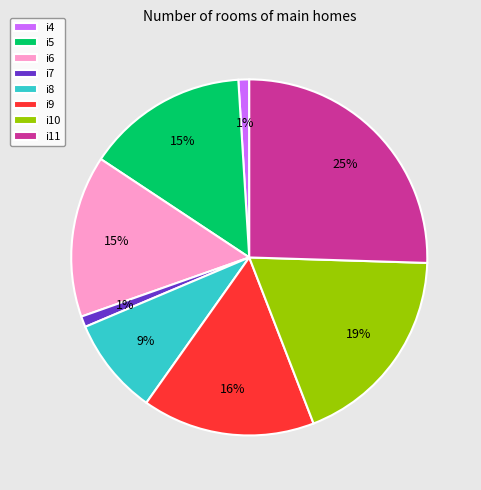

Approximately how many times larger is the value at i8 compared to i9?

0.6